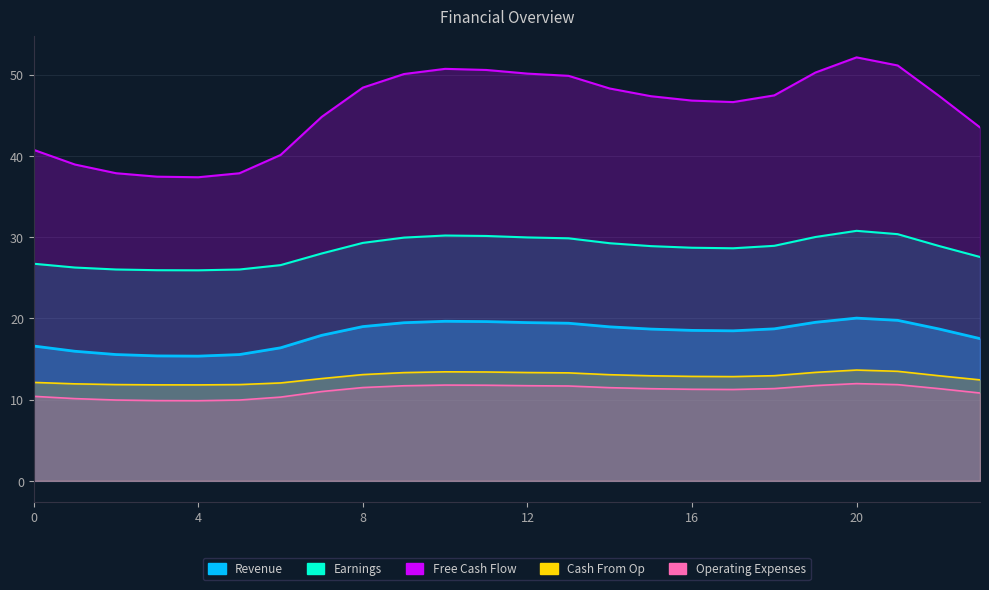

True or false: Earnings and Free Cash Flow cross at least once.

False